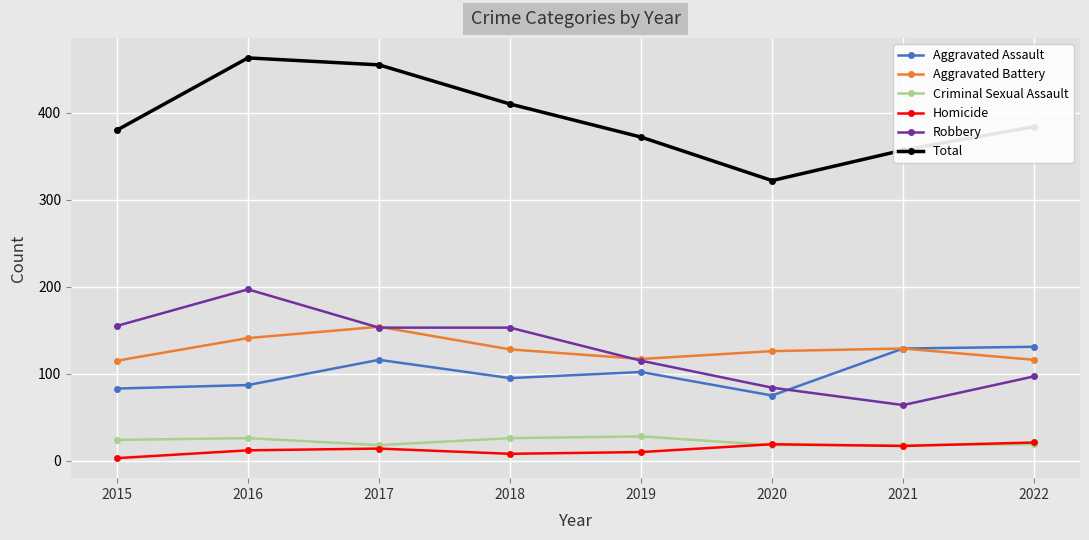

What is the value of the Homicide point at the 3rd from the left?

14